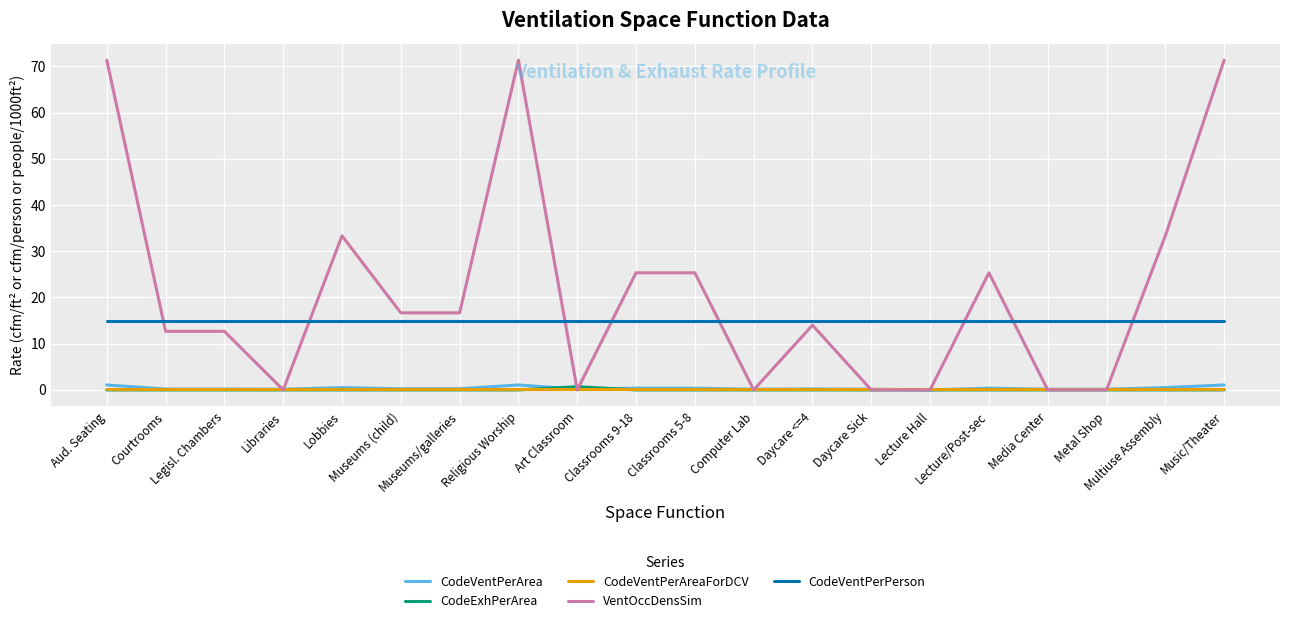

Which series has the largest total across all categories?

VentOccDensSim